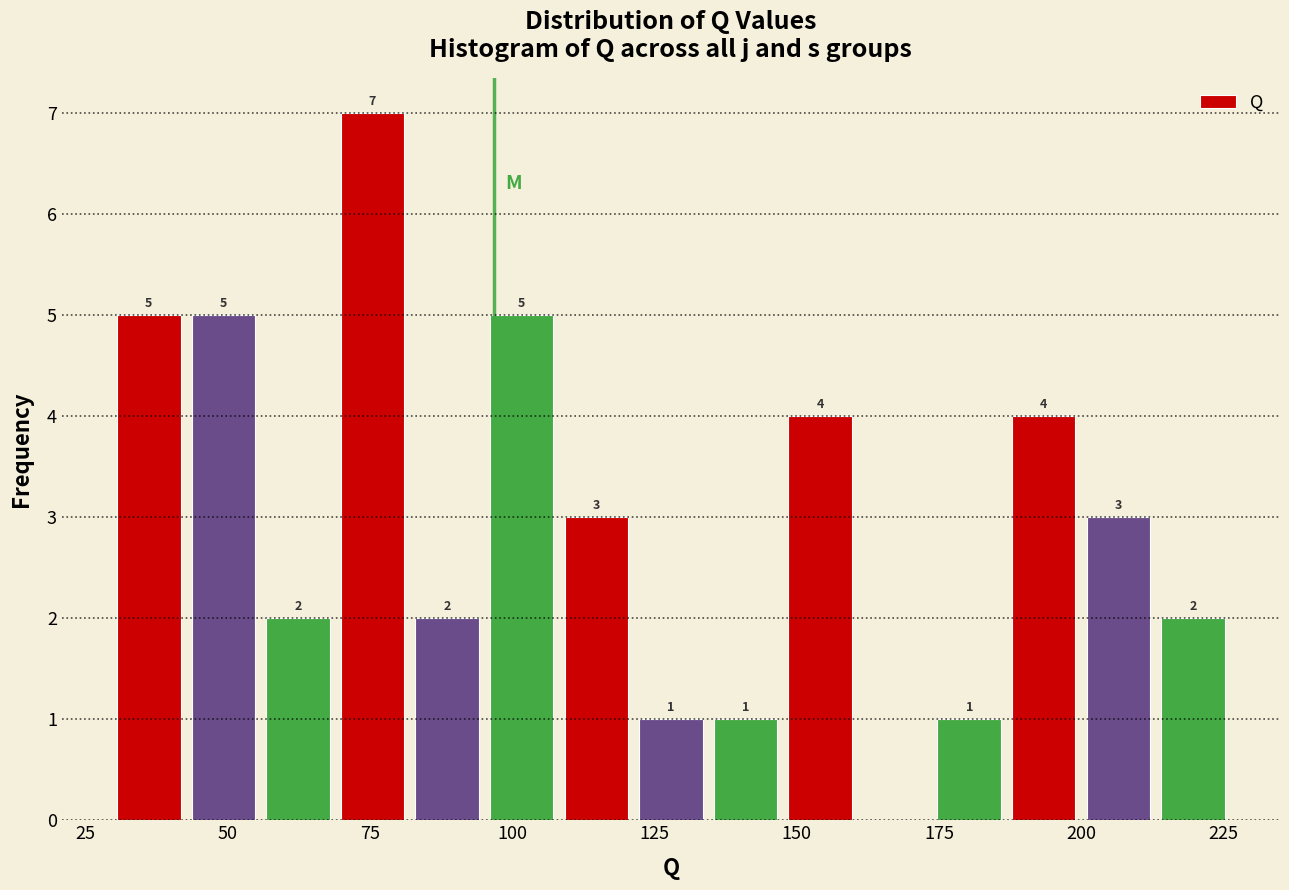

Around what value on the x-axis is the tallest bar? Give the approximate position of its centre, as read against the axis.

75